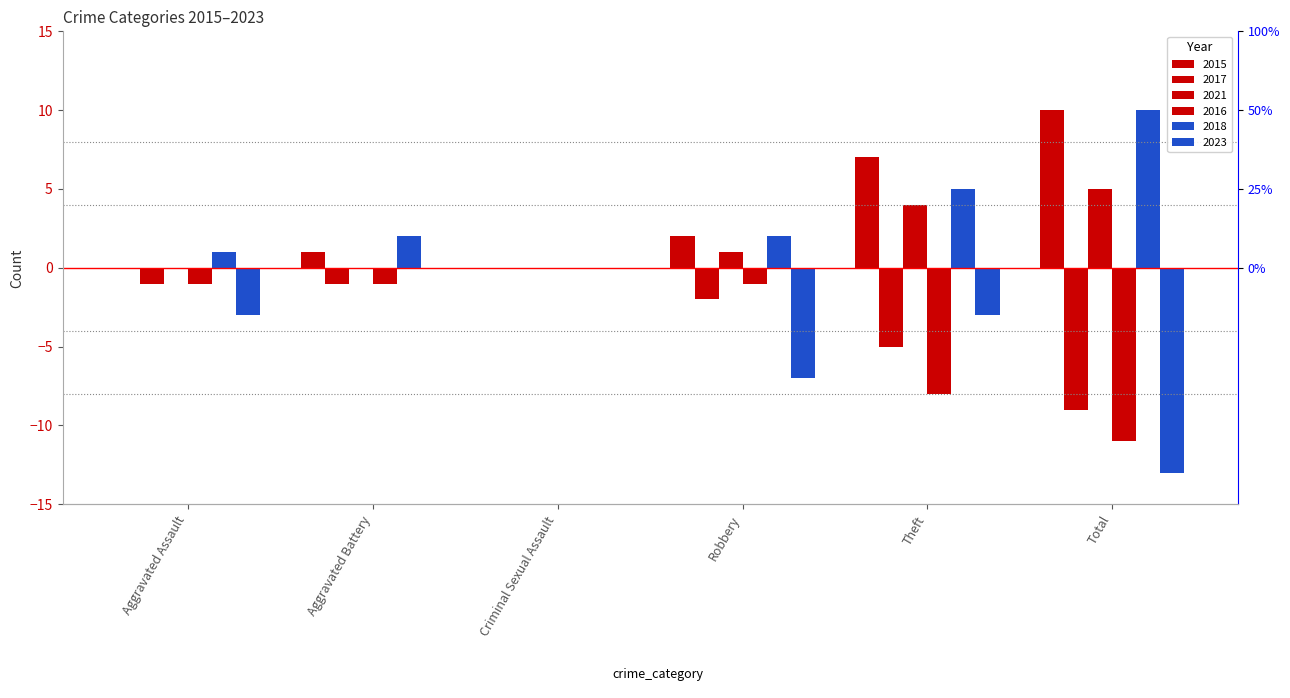

The 2023 series shows -9 at Robbery. True or false?

False